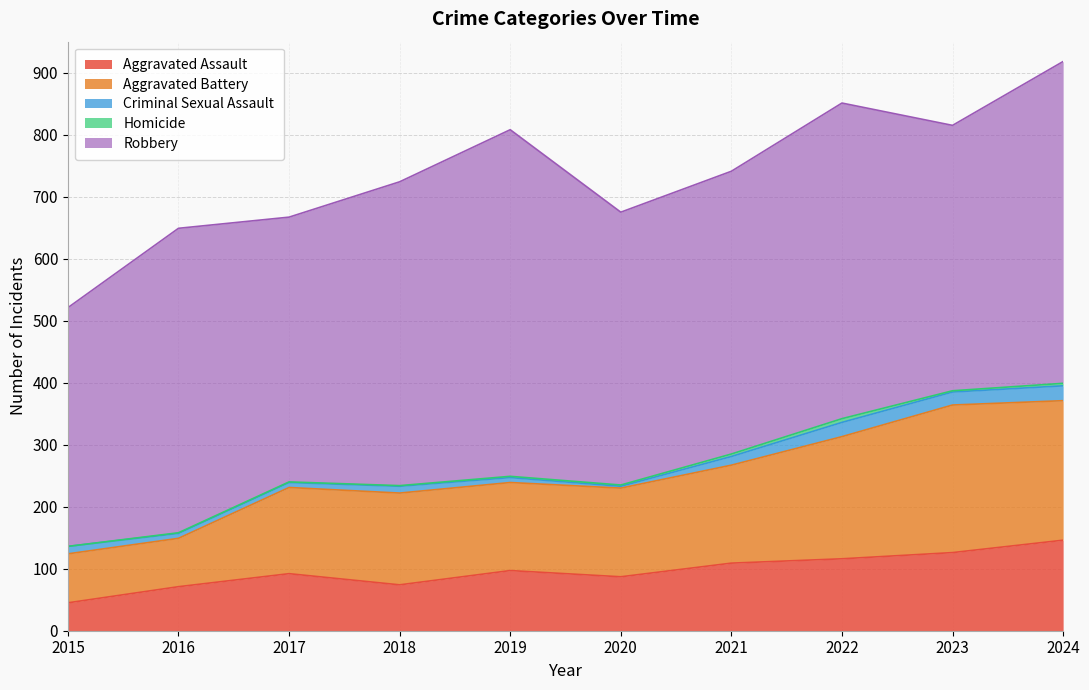

Rank the categories by Robbery value from lowest to highest.

2015, 2017, 2023, 2020, 2021, 2018, 2016, 2022, 2024, 2019